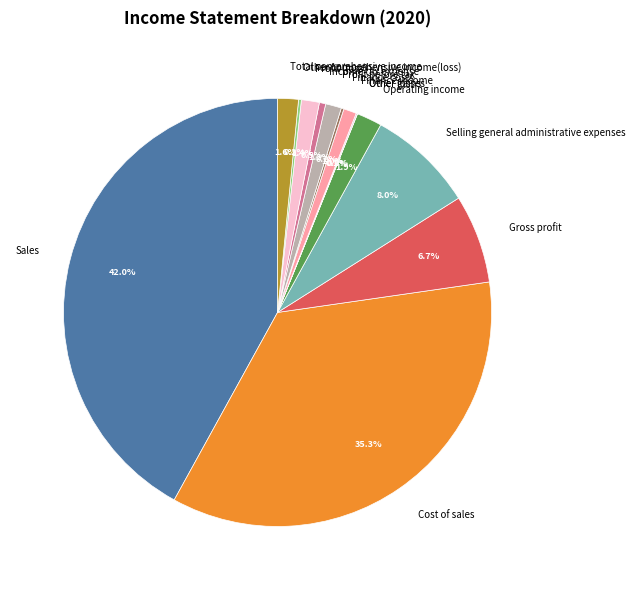

To the nearest percent, what portion does Gross profit represent?

7%